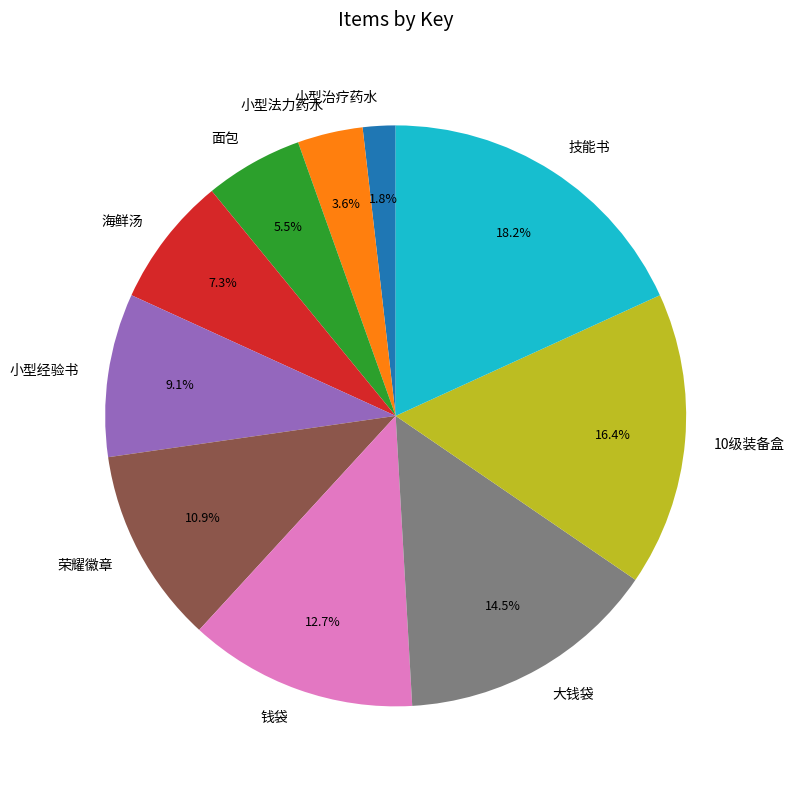

Is there any slice that represents more than half of the pie?

No